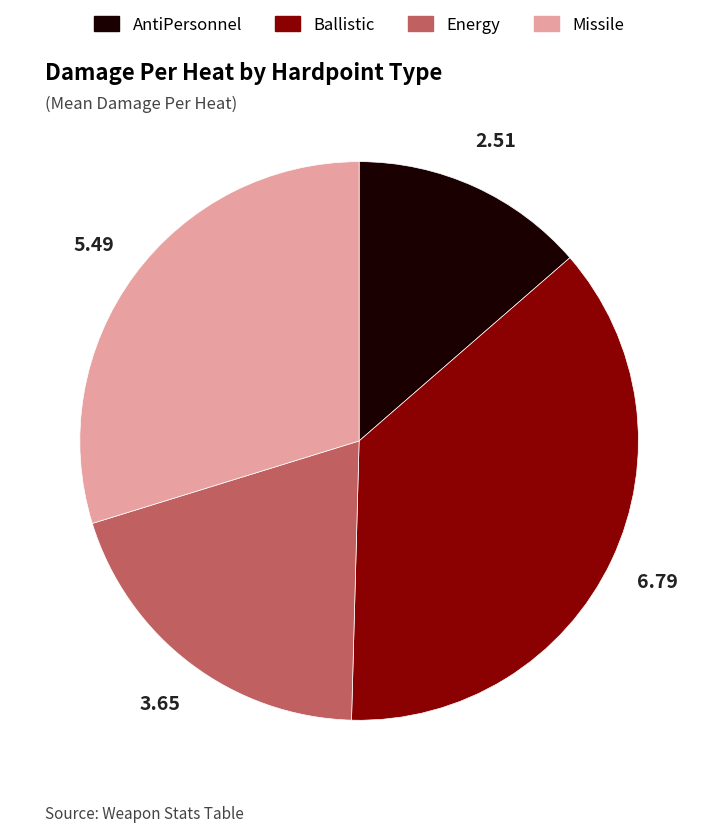

Between Missile and Ballistic, which is larger?

Ballistic